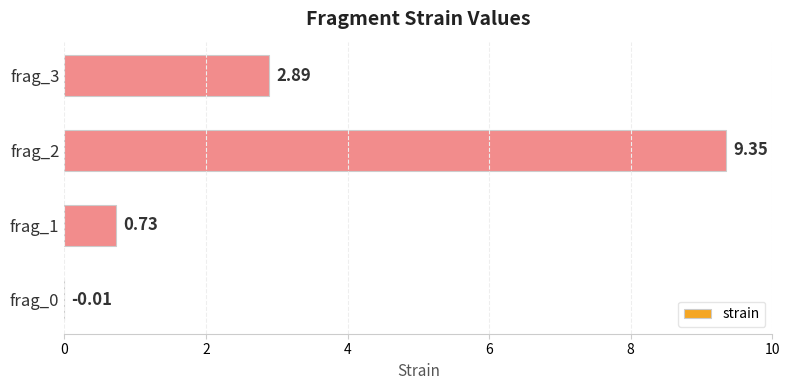

Which has a higher value, frag_0 or frag_1?

frag_1